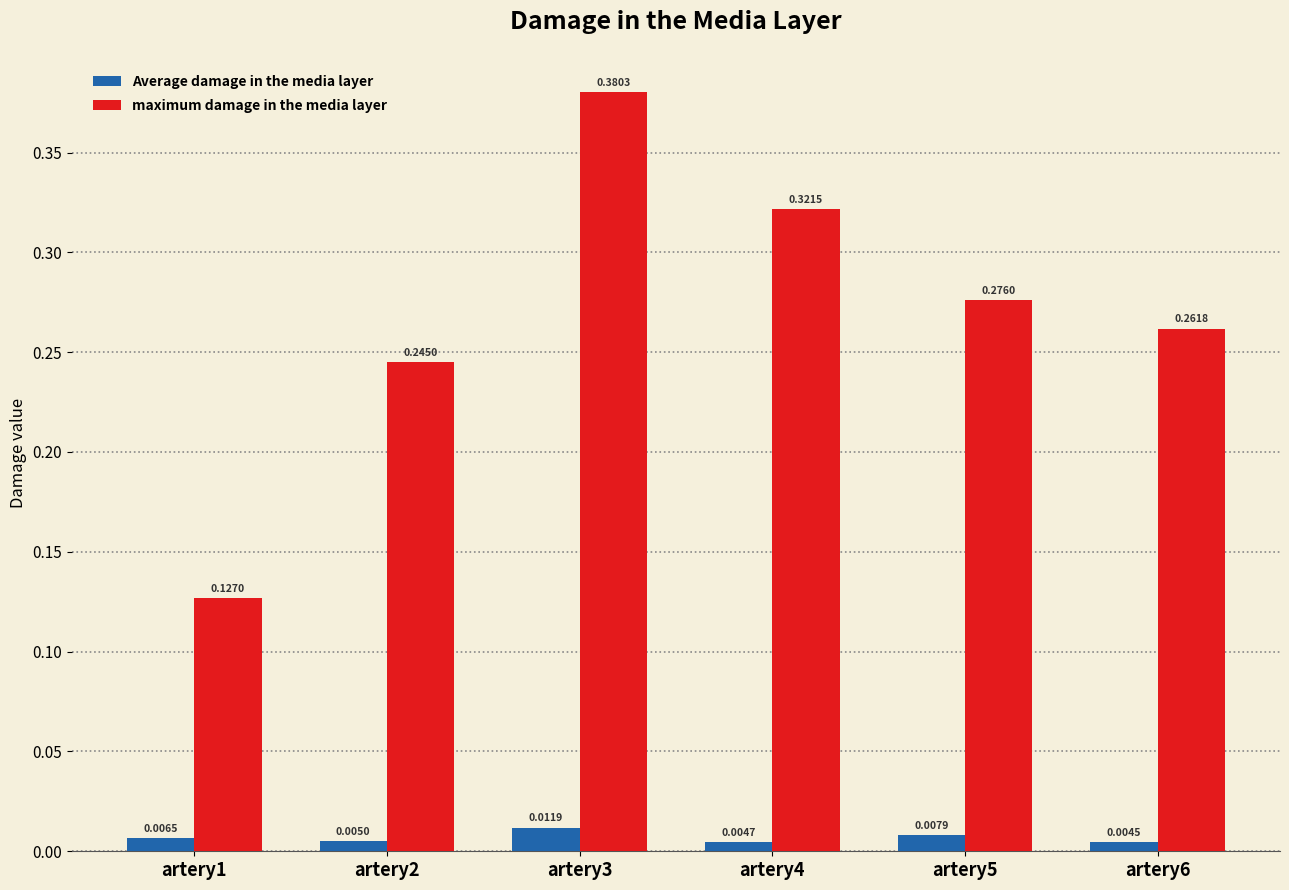

At which category is the sum across all series the highest?

artery3